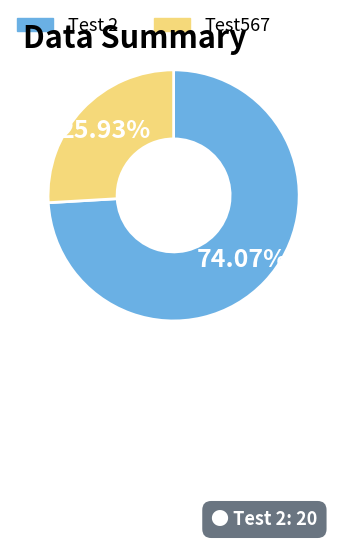

What portion of the pie excludes Test567?

74.1%